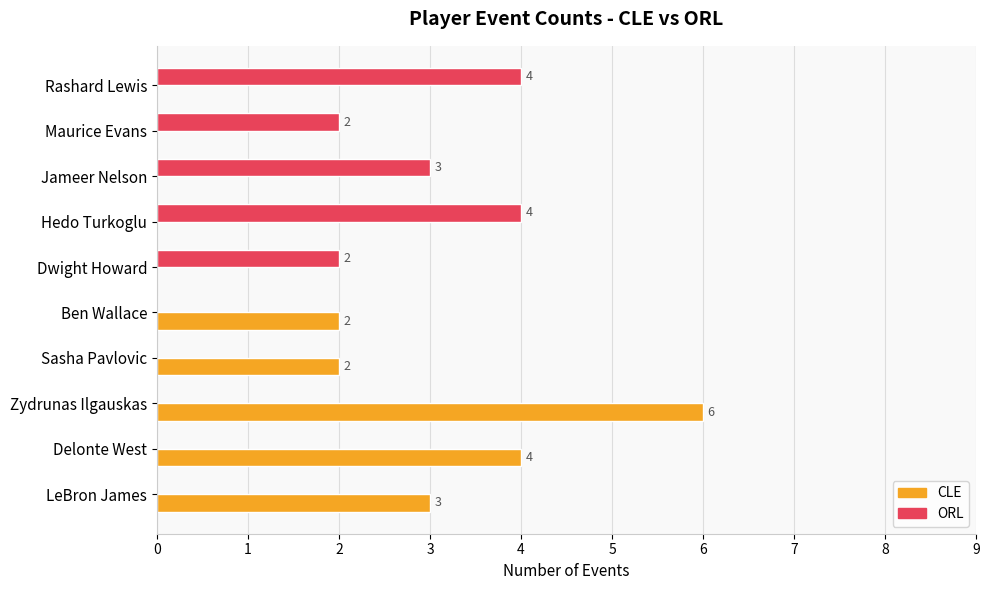

Which category has the highest value in the CLE series?

Zydrunas Ilgauskas